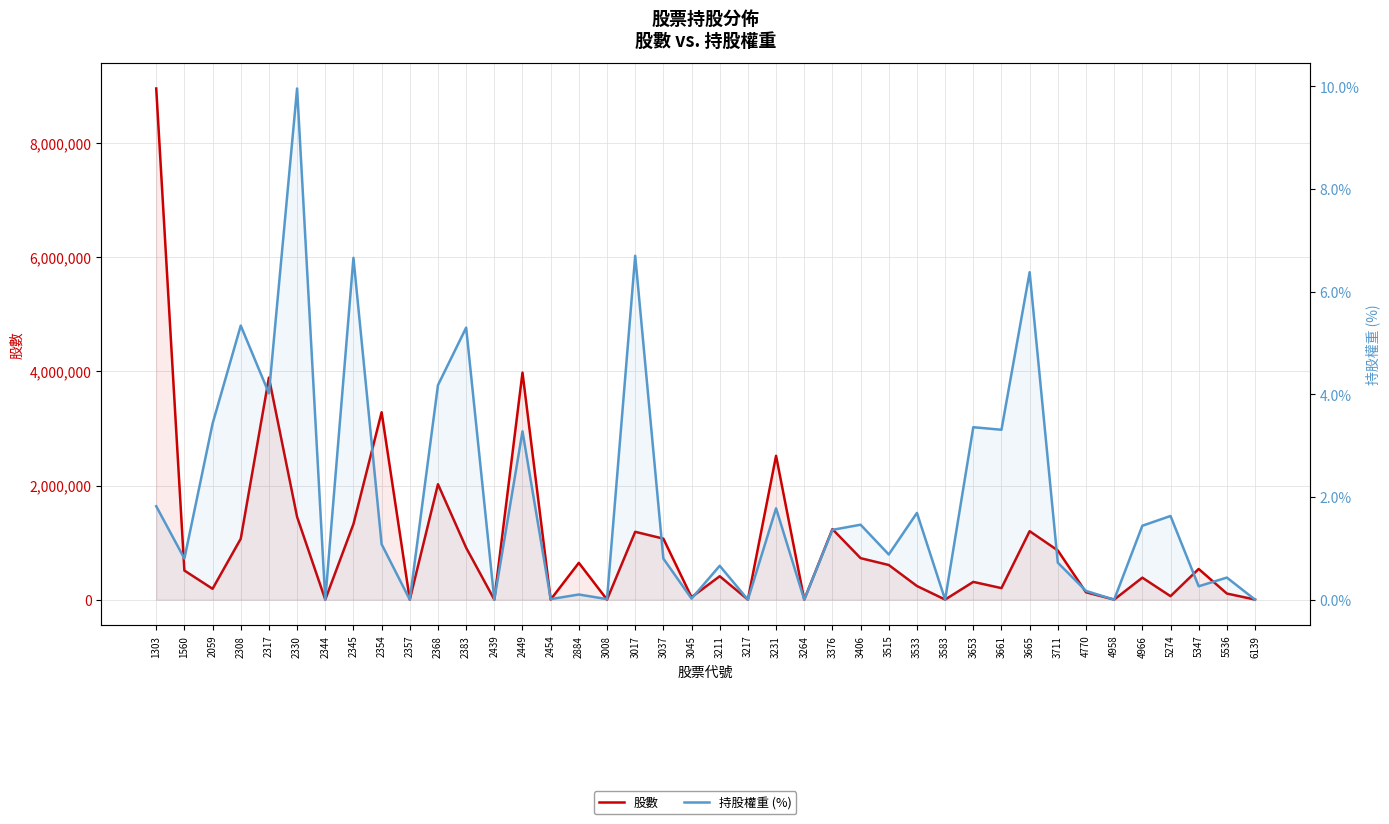

How many lines are shown in the chart?

2